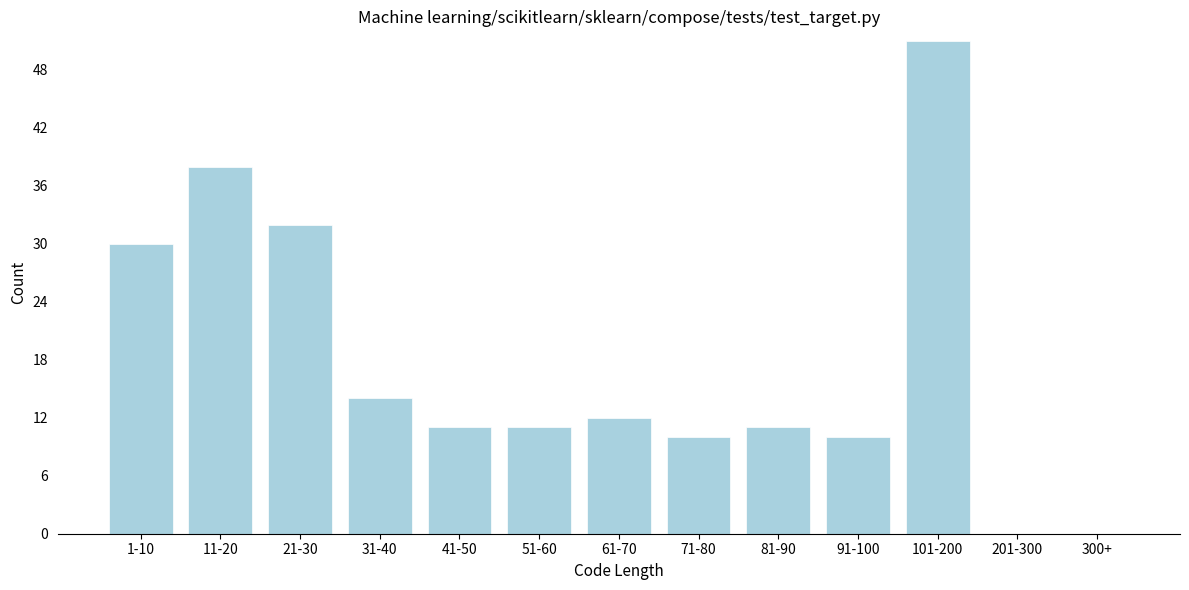

Reading left to right, extract all data points from this chart.

1-10=30	11-20=38	21-30=32	31-40=14	41-50=11	51-60=11	61-70=12	71-80=10	81-90=11	91-100=10	101-200=51	201-300=0	300+=0